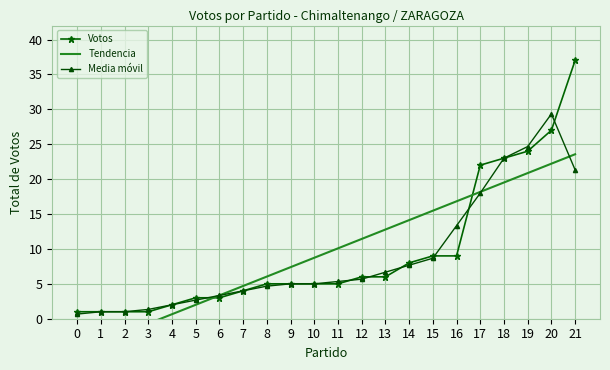

True or false: Votos has more than 1 points higher than both neighbors.

False